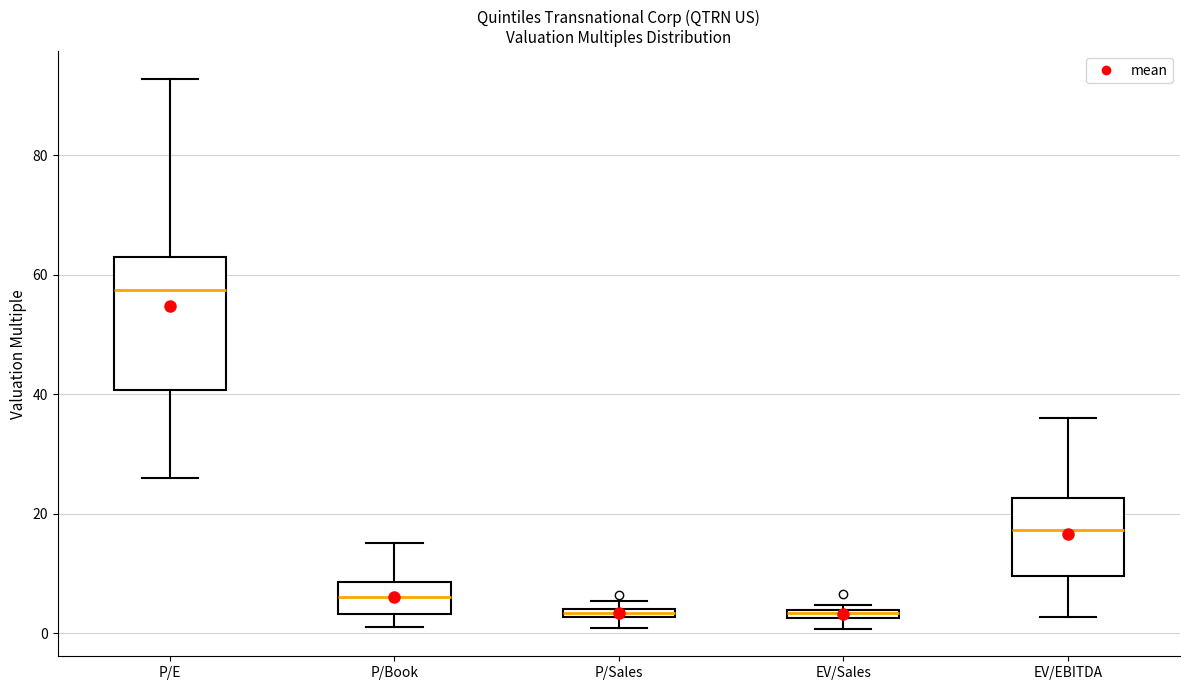

Comparing the boxes themselves (not the whiskers), which one is the tallest?

P/E